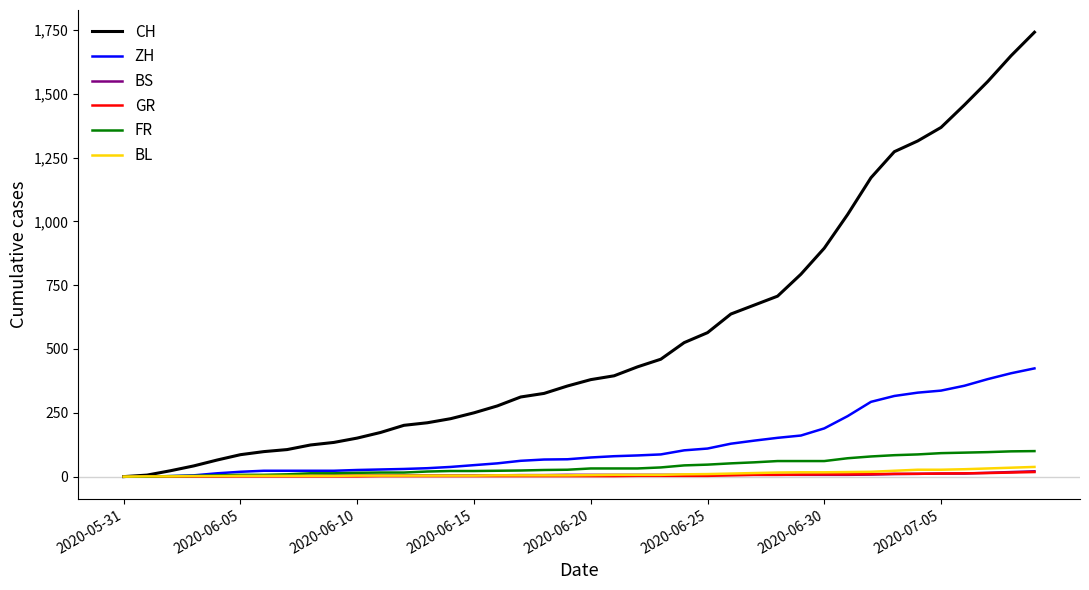

Which series has the largest total across all categories?

CH